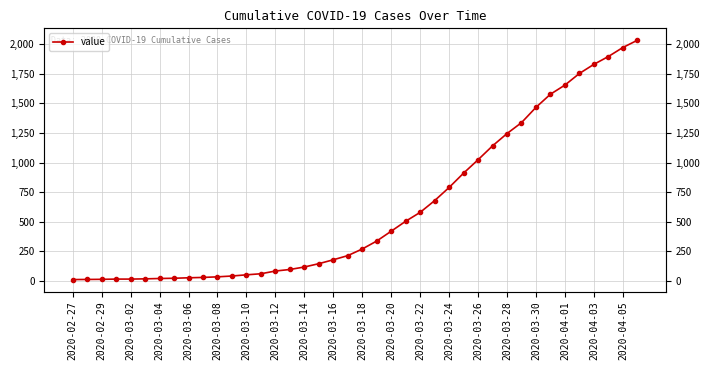

What value does the data have at 2020-03-28, to the nearest 50?

1250